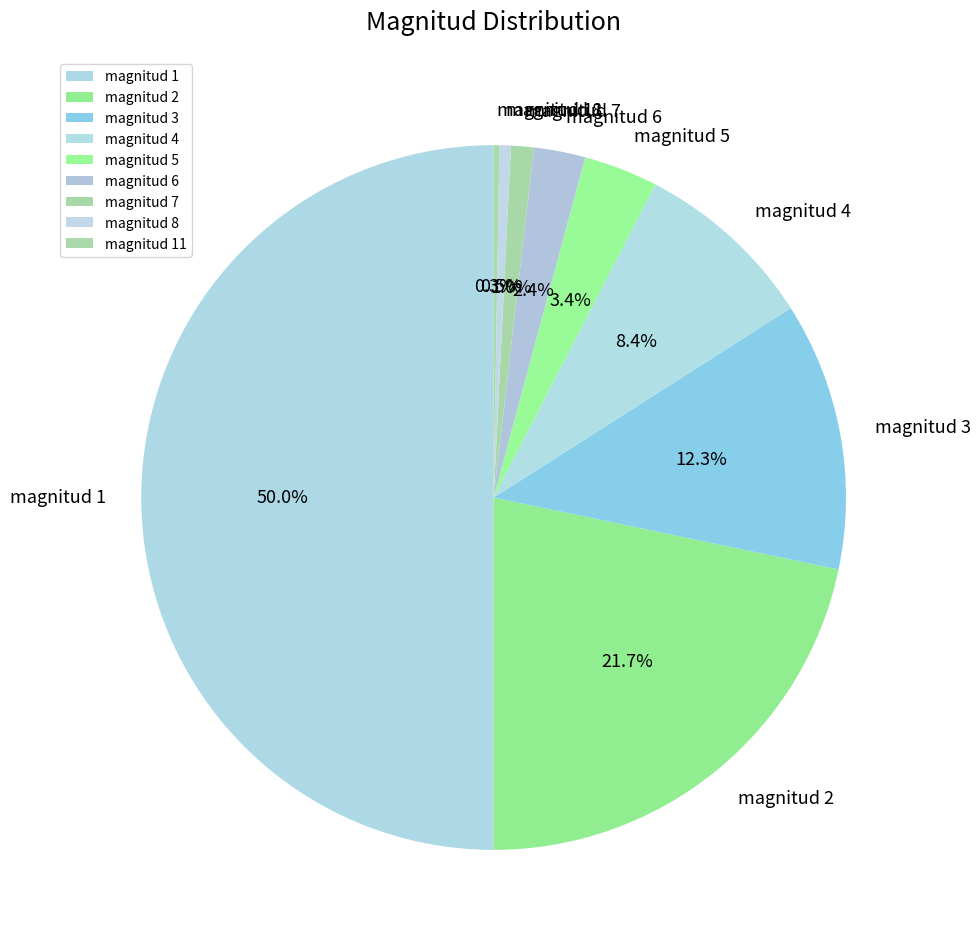

What is the ratio of the value at magnitud 6 to the value at magnitud 4?

0.3